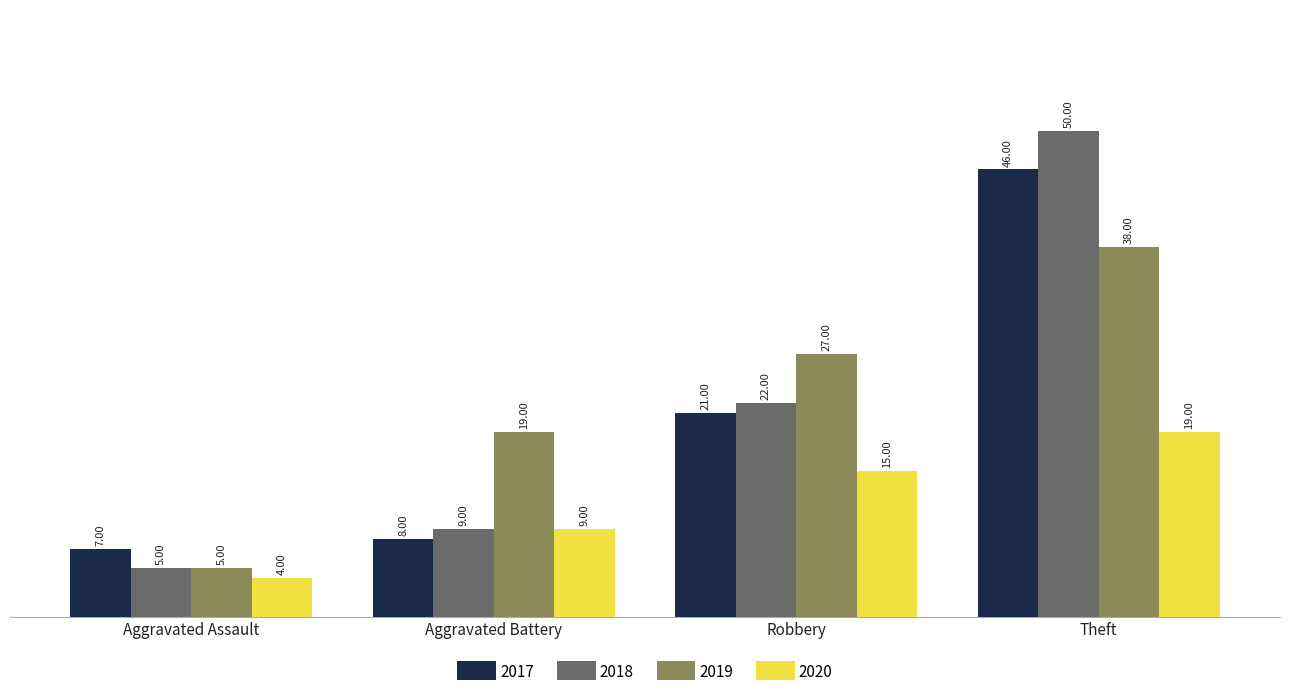

The value of 2020 at Aggravated Battery is 2. True or false?

False